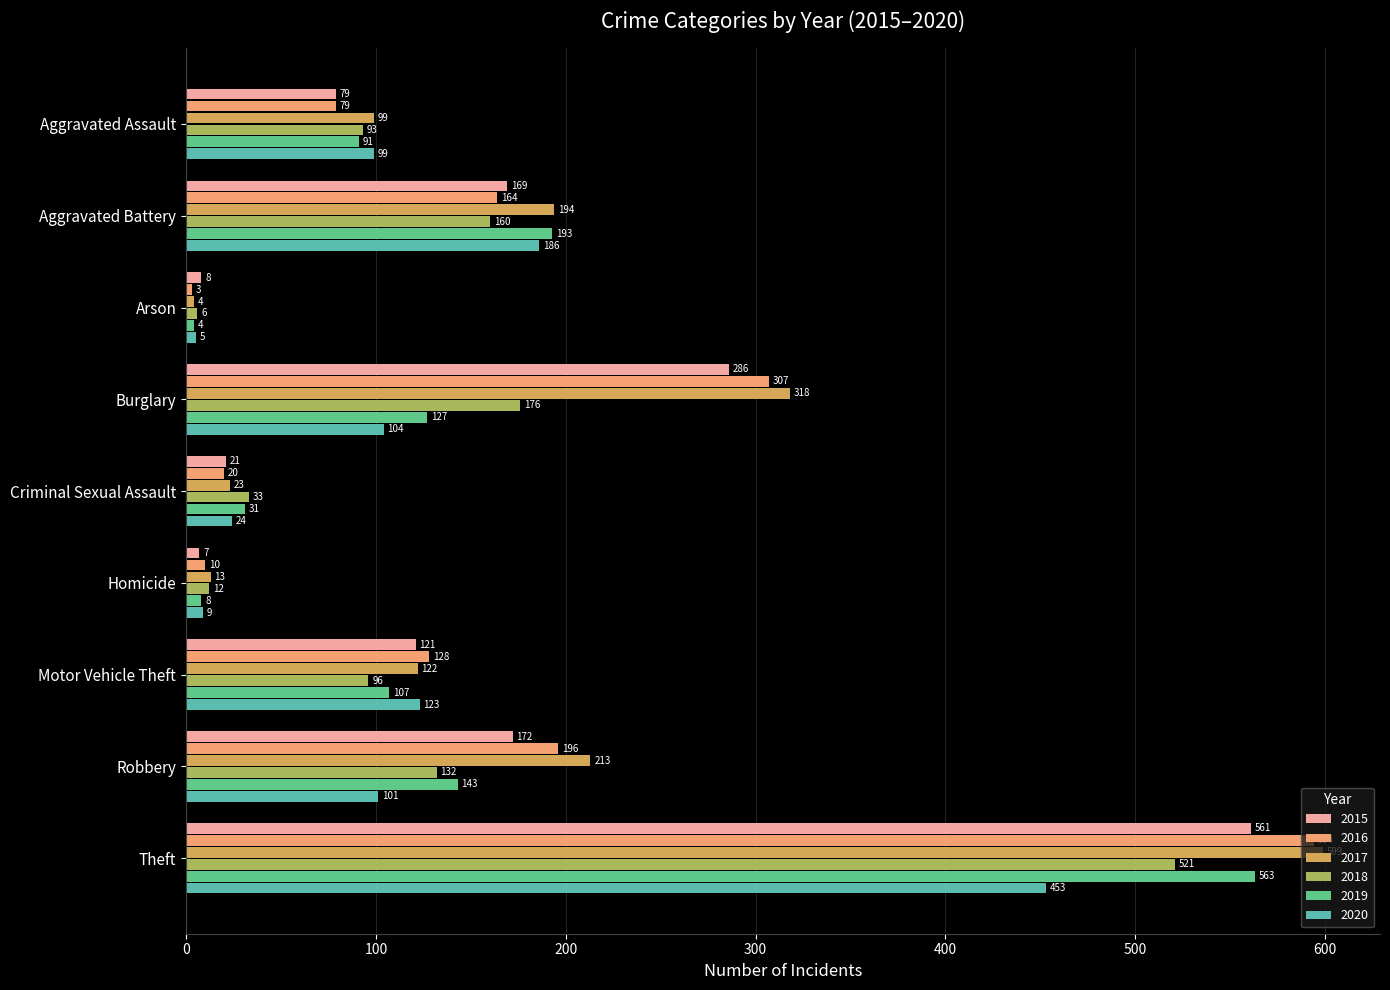

The value of 2019 at Theft is 335. True or false?

False